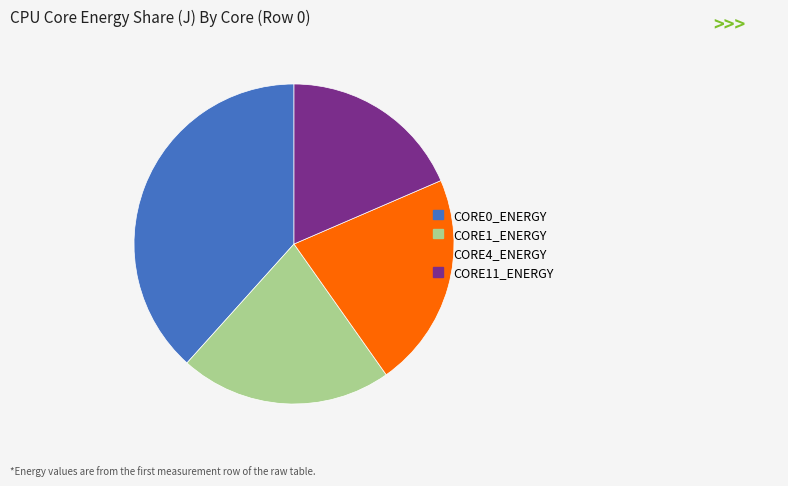

Is there a majority slice in this chart?

No